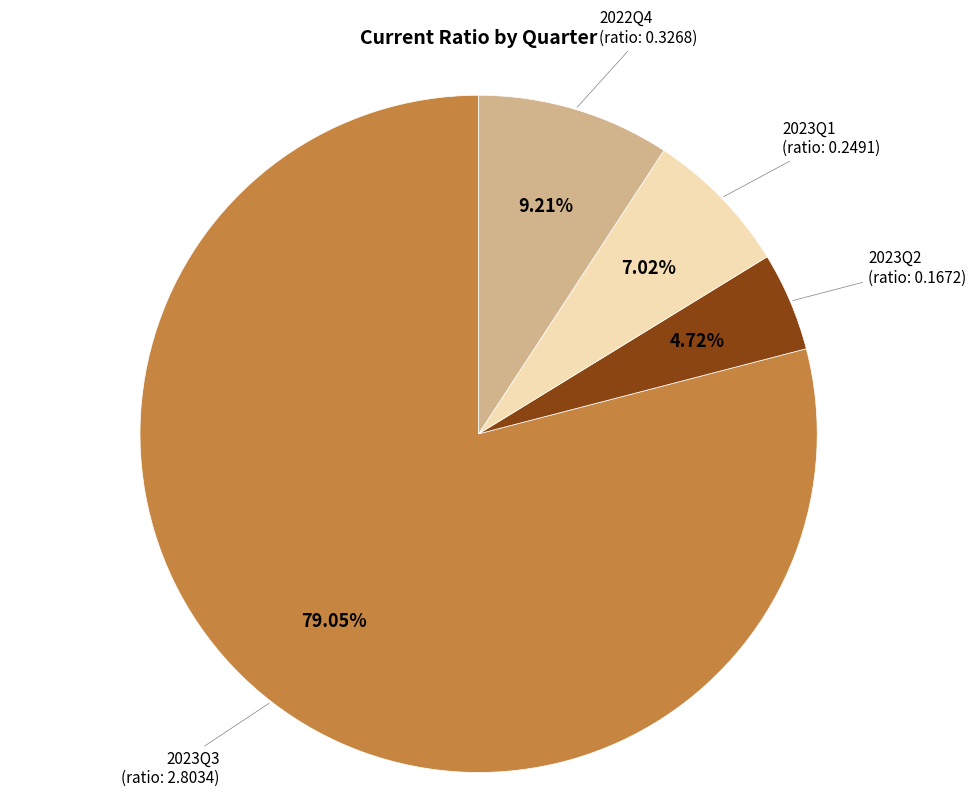

Rank the categories by value from highest to lowest.

2023Q3, 2022Q4, 2023Q1, 2023Q2